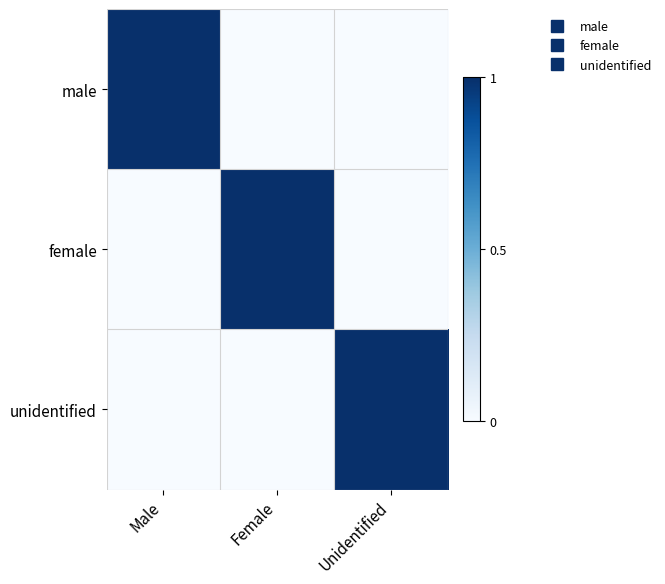

Which series has the widest spread of values?

male